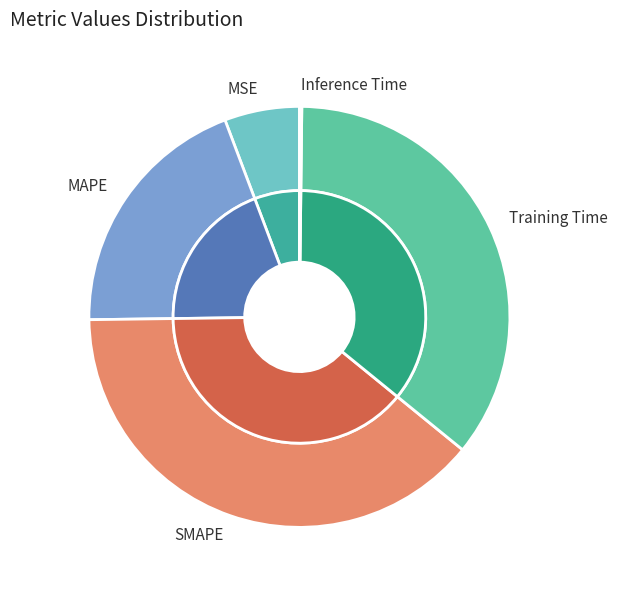

Is it true that SMAPE is 48% of the pie?

False